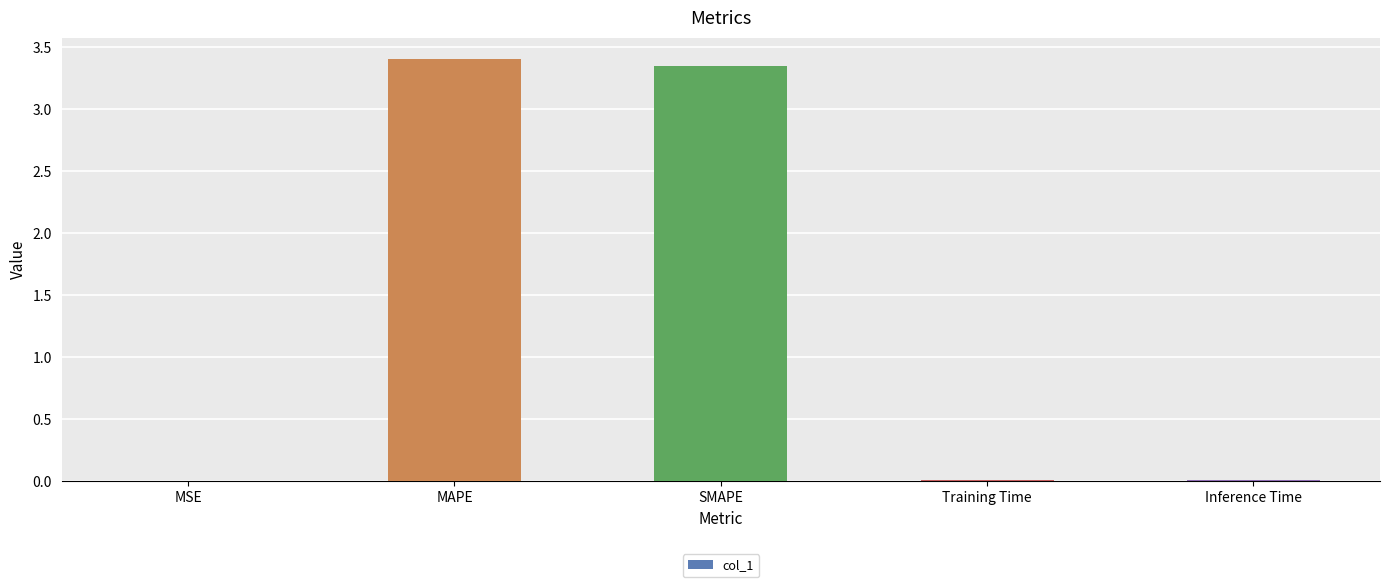

The chart shows a value of 4.8 at SMAPE. True or false?

False